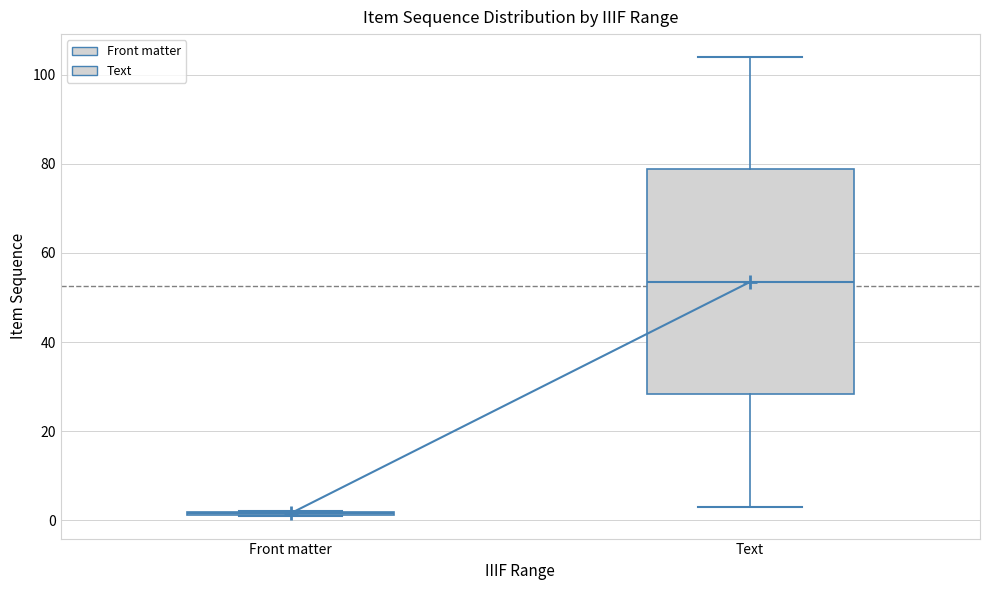

Reading left to right, read every box against the y-axis: the position of its median line, the range the box covers, and the ends of its whiskers. The values are not printed on the chart, so give them approximately, as read against the axis.

Front matter: box collapsed to a line at 2, whiskers 2 to 2
Text: median 54, box 28 to 78, whiskers 4 to 104